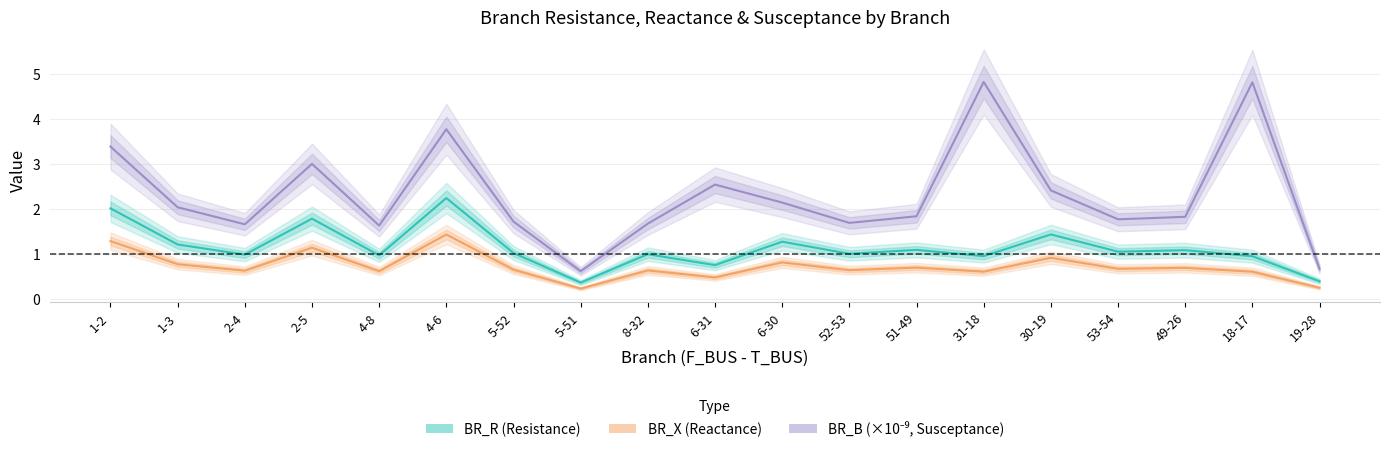

Reading right to left, transcribe all the data shown in this chart.

BR_R: 0.4	1.0	1.1	1.1	1.4	1.0	1.1	1.0	1.3	0.8	1.0	0.4	1.0	2.2	1.0	1.8	1.0	1.2	2.0
BR_X: 0.3	0.6	0.7	0.7	0.9	0.6	0.7	0.6	0.8	0.5	0.6	0.2	0.7	1.4	0.6	1.1	0.6	0.8	1.3
BR_B (×10⁻⁹): 0.7	4.8	1.8	1.8	2.4	4.8	1.8	1.7	2.1	2.5	1.7	0.6	1.7	3.8	1.6	3.0	1.7	2.0	3.4